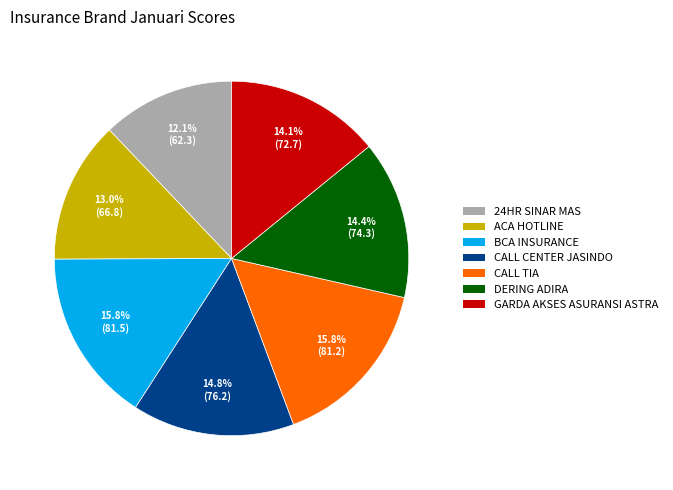

Is there any slice that represents more than half of the pie?

No